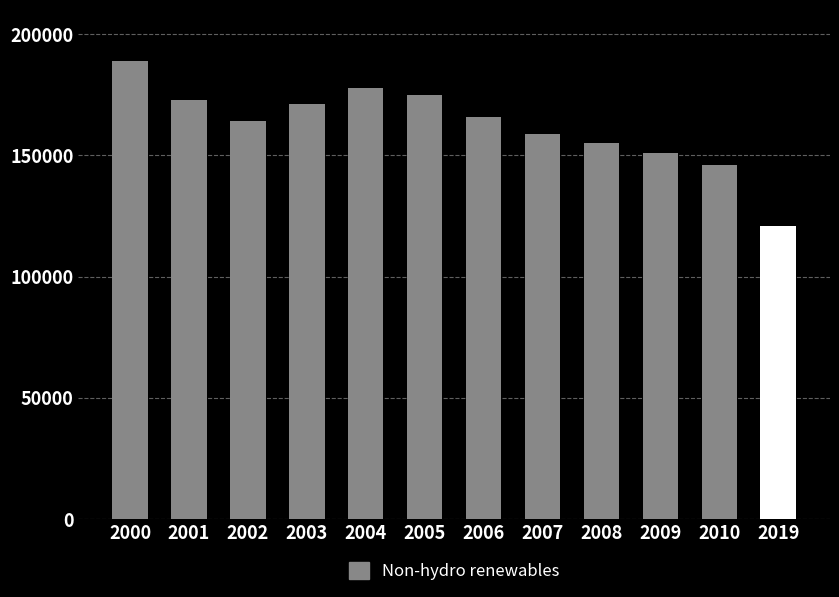

What is the ratio of the value at 2006 to the value at 2010?

1.1